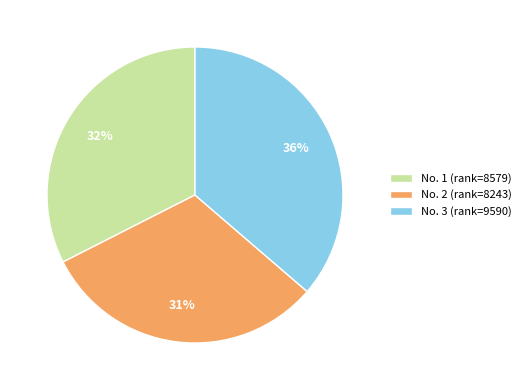

To the nearest percent, what is the difference between the largest and smallest slice percentages?

5%